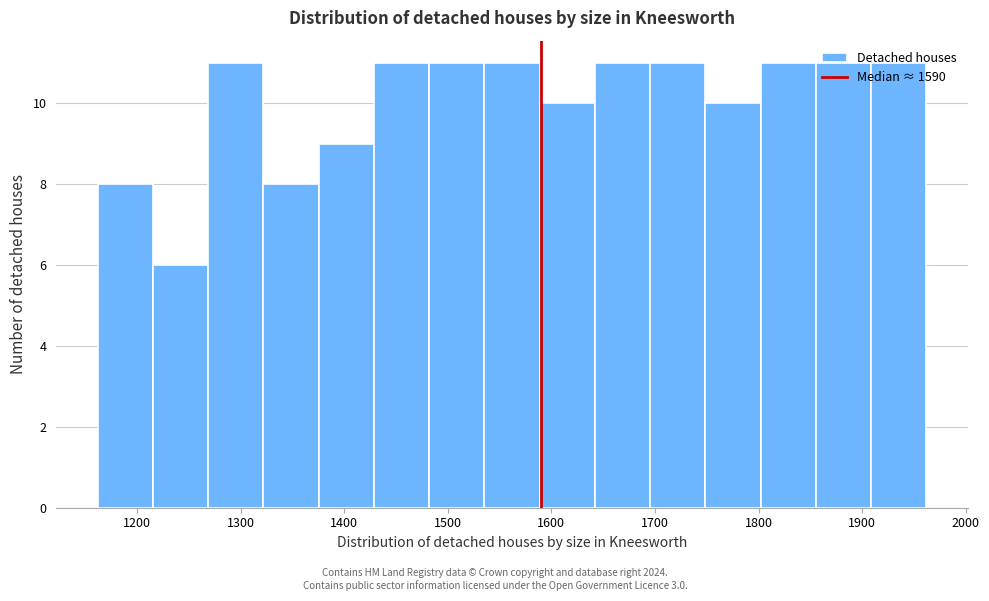

Reading left to right, list every bar in this chart as the range it spans on the x-axis followed by its height. Neither the bar edges nor the heights are printed on the chart, so give them approximately, as read against the axes.

1160 to 1220: 8
1220 to 1270: 6
1270 to 1320: 11
1320 to 1380: 8
1380 to 1430: 9
1430 to 1480: 11
1480 to 1540: 11
1540 to 1590: 11
1590 to 1640: 10
1640 to 1700: 11
1700 to 1750: 11
1750 to 1800: 10
1800 to 1860: 11
1860 to 1910: 11
1910 to 1960: 11